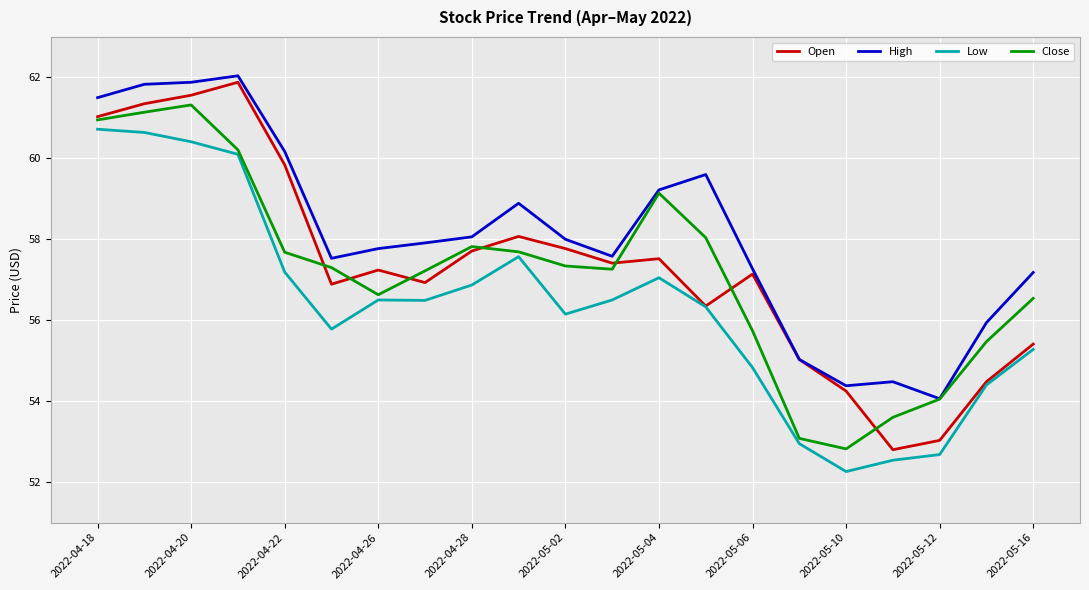

What is the maximum value for Open?

61.9